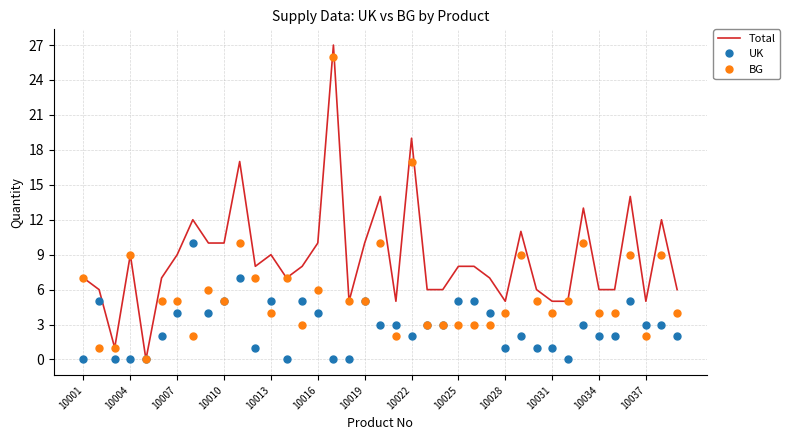

What is the highest value of the BG series?

26